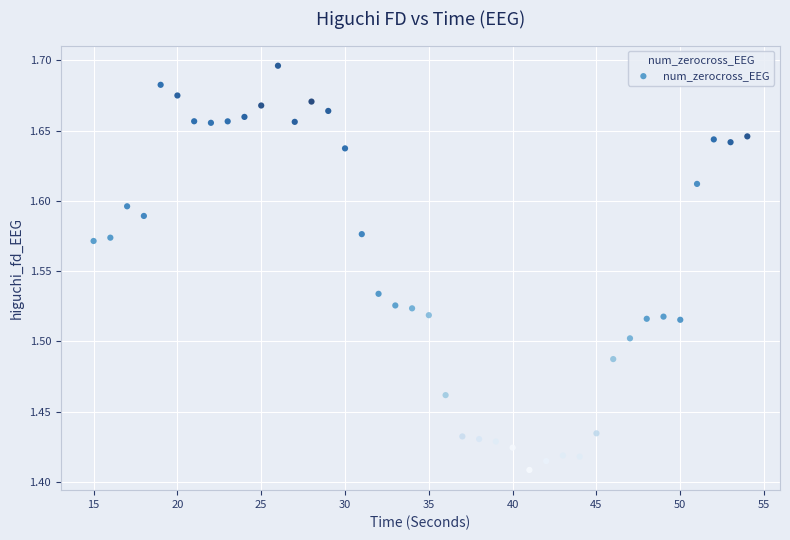

What is the range of Y values (max minus min)?

0.3